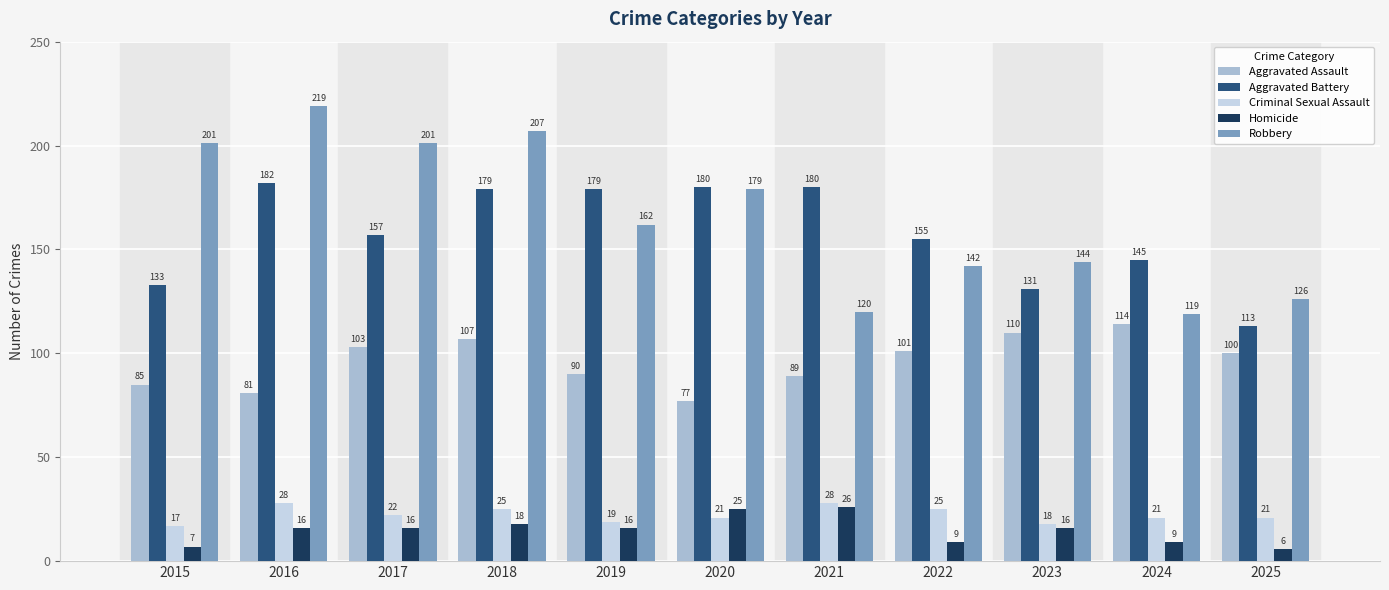

How many bars are there in each group?

5